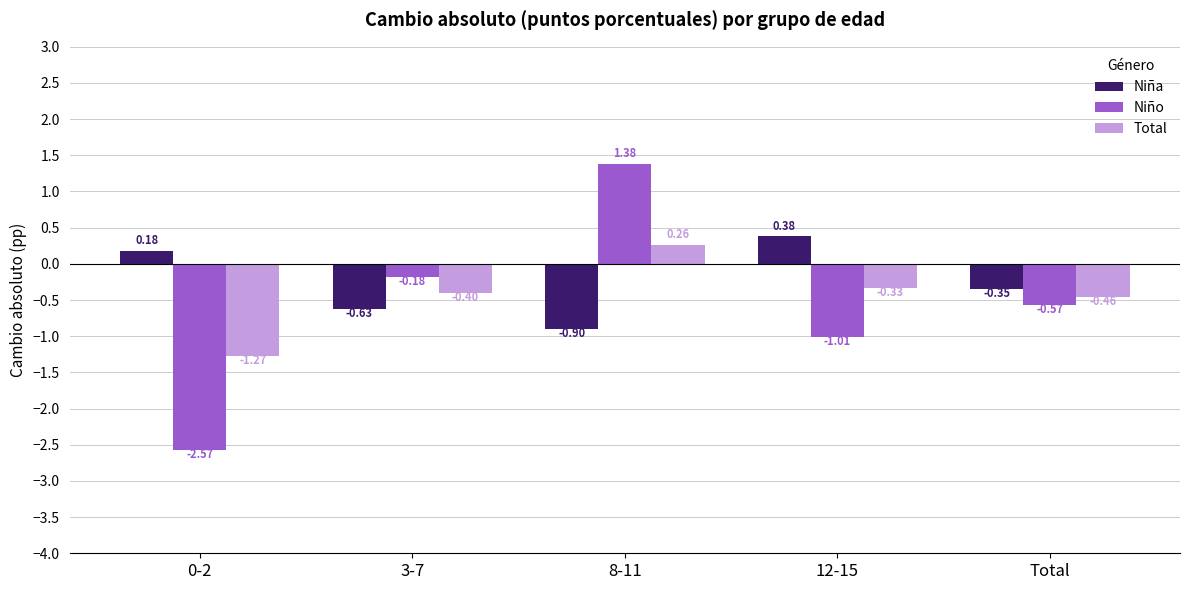

What is the sum of all Total values?

-2.2